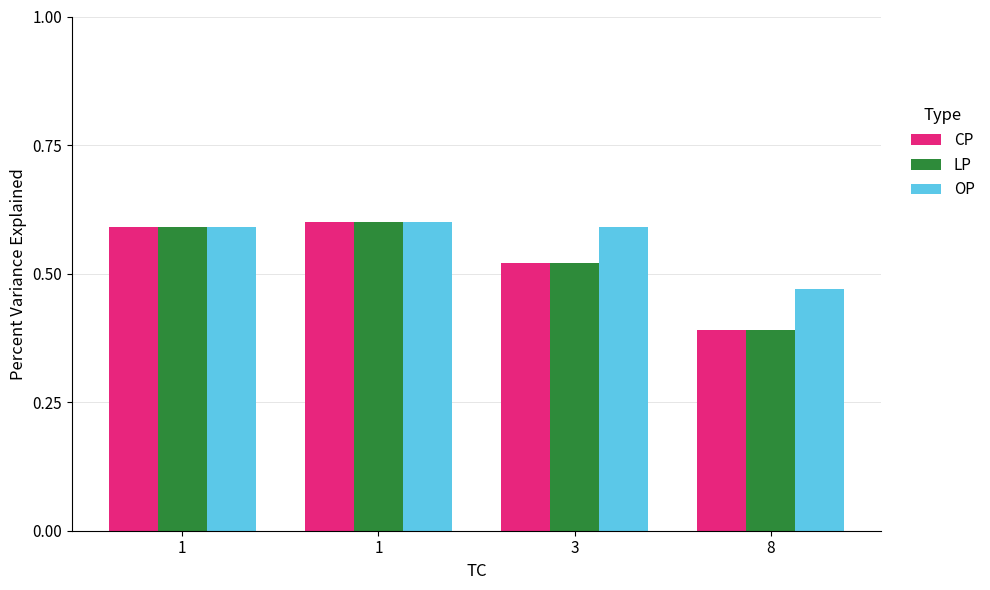

What is the minimum value shown in the chart?

0.4